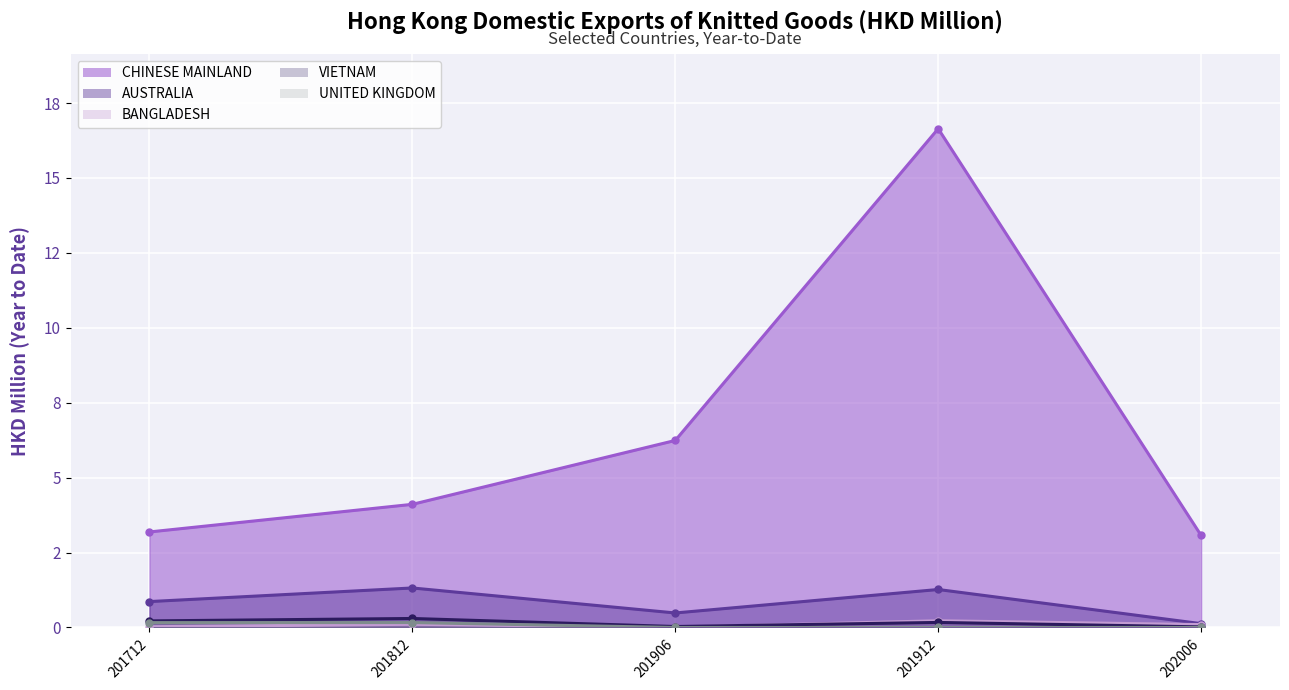

Rank the series at 201912 from lowest to highest value.

UNITED KINGDOM, VIETNAM, BANGLADESH, AUSTRALIA, CHINESE MAINLAND